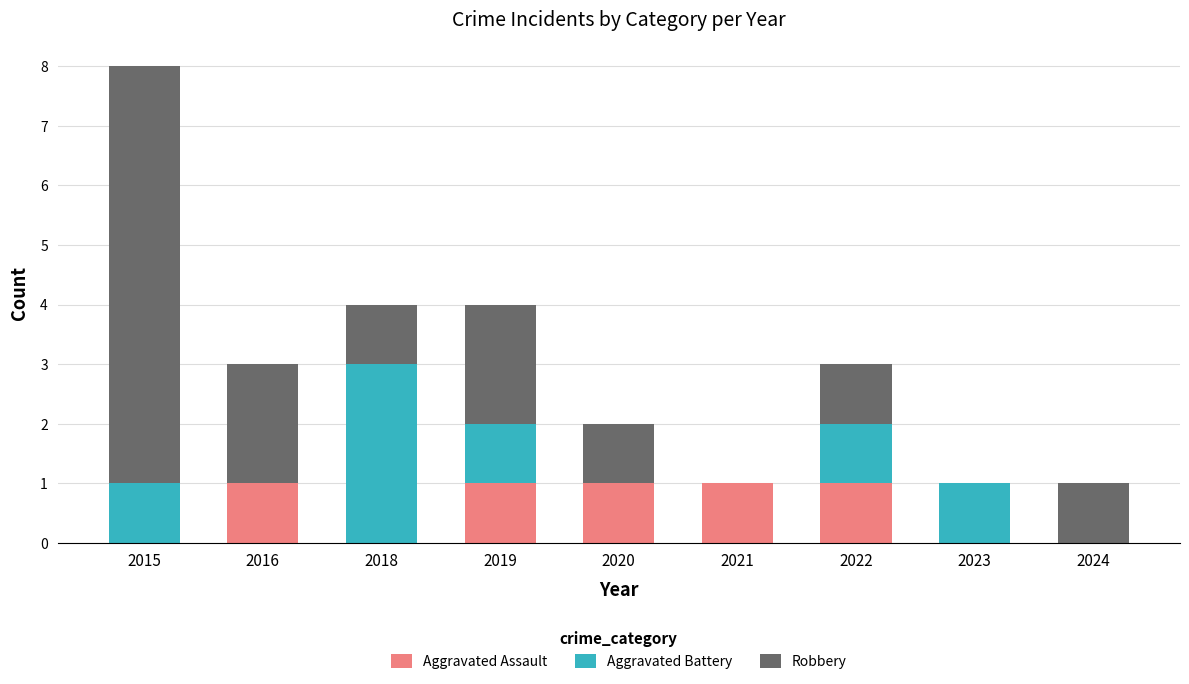

At which category is the sum across all series the highest?

2015